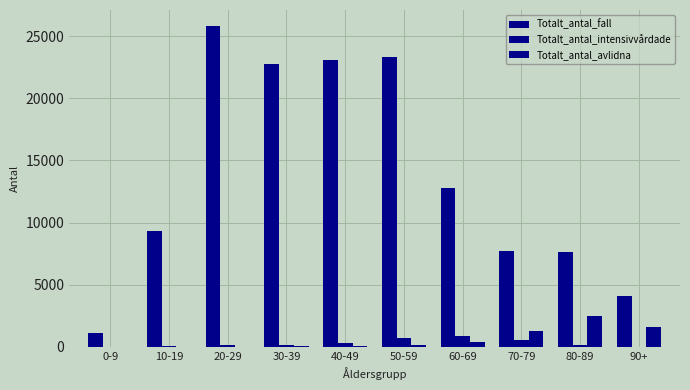

Reading left to right, extract all data points from this chart.

Totalt_antal_fall: 0-9=1107	10-19=9338	20-29=25831	30-39=22778	40-49=23110	50-59=23325	60-69=12808	70-79=7682	80-89=7655	90+=4071
Totalt_antal_intensivvårdade: 0-9=9	10-19=20	20-29=99	30-39=122	40-49=304	50-59=692	60-69=835	70-79=549	80-89=127	90+=6
Totalt_antal_avlidna: 0-9=2	10-19=0	20-29=11	30-39=17	40-49=46	50-59=166	60-69=415	70-79=1279	80-89=2491	90+=1570